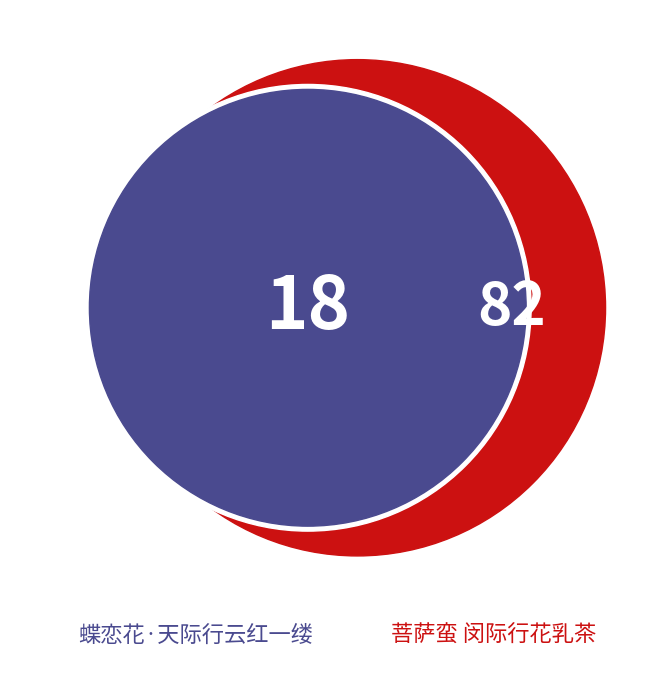

How many segments does this pie chart have?

2